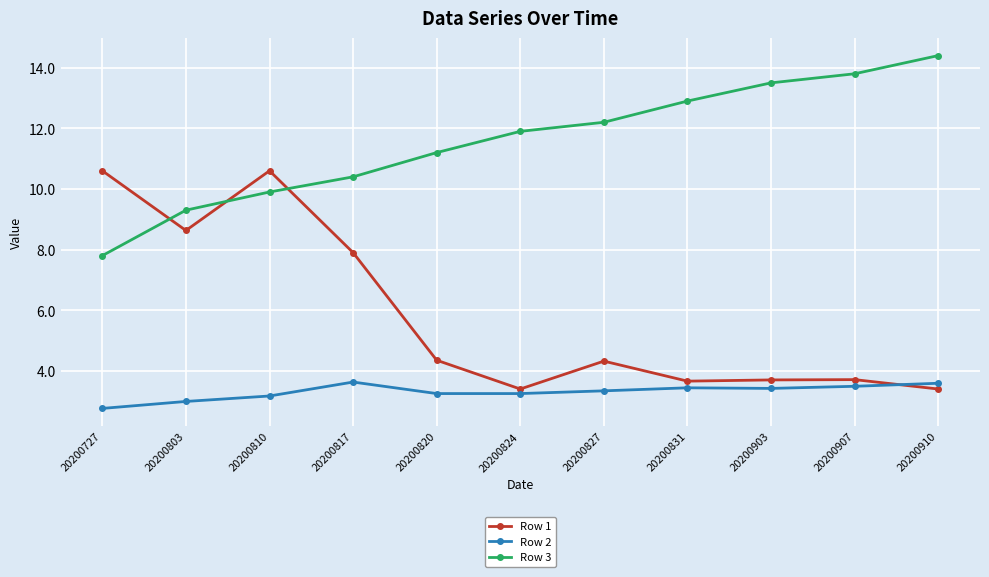

Is this an area chart (filled region under the line)?

No